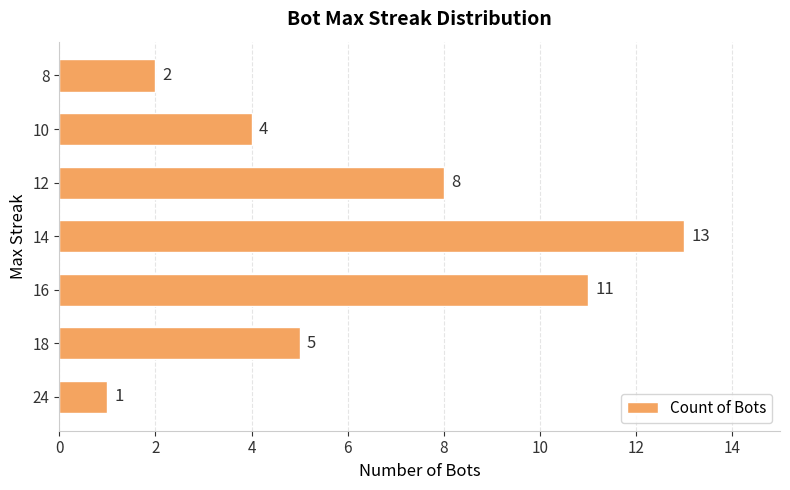

What is the minimum value shown in the chart?

1